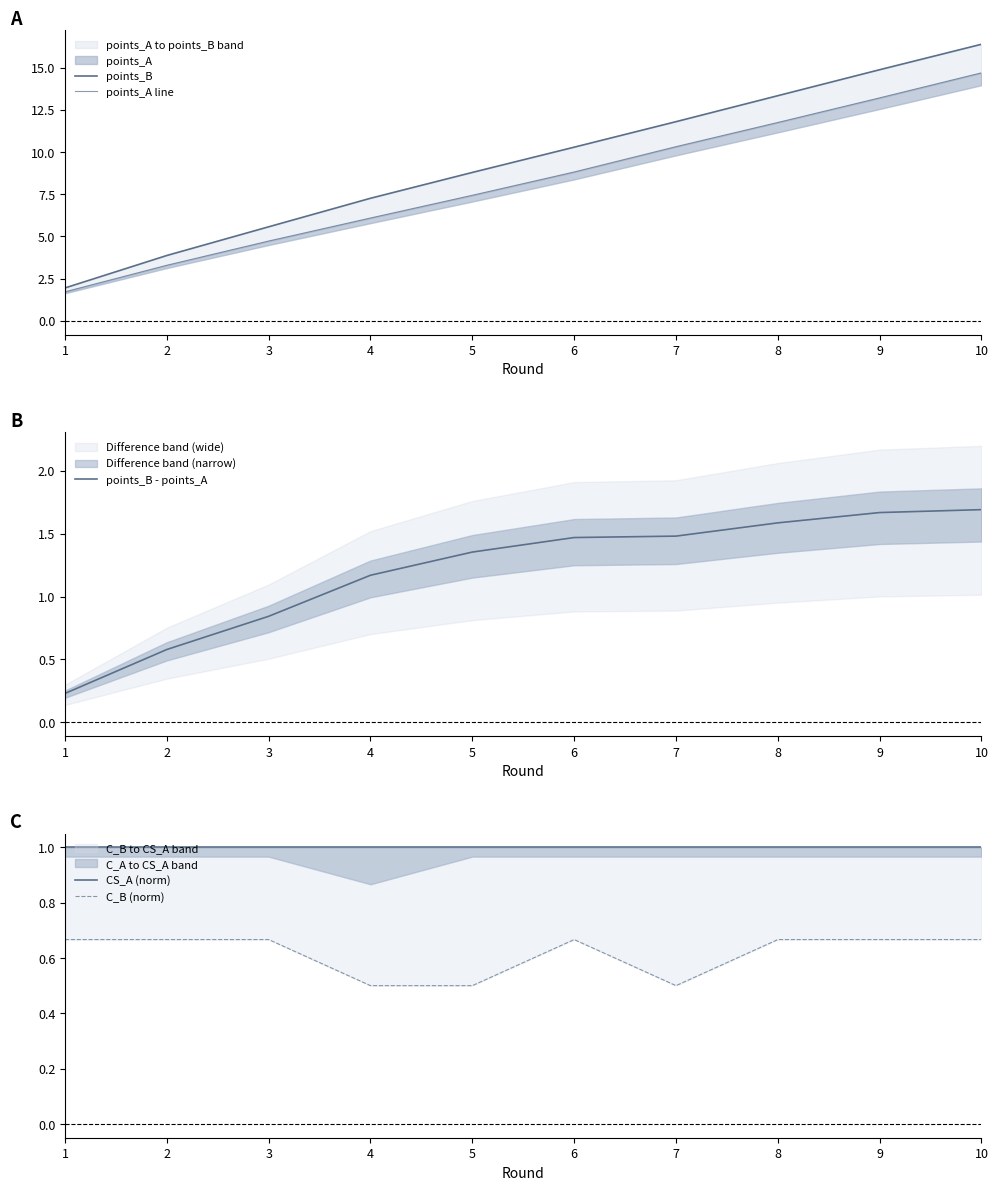

Is the value of points_A line at 4 greater than the value of CS_A (norm) at 7?

Yes